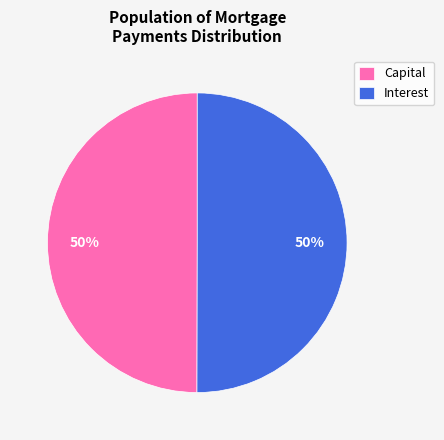

True or false: Capital accounts for 50% of the total.

True